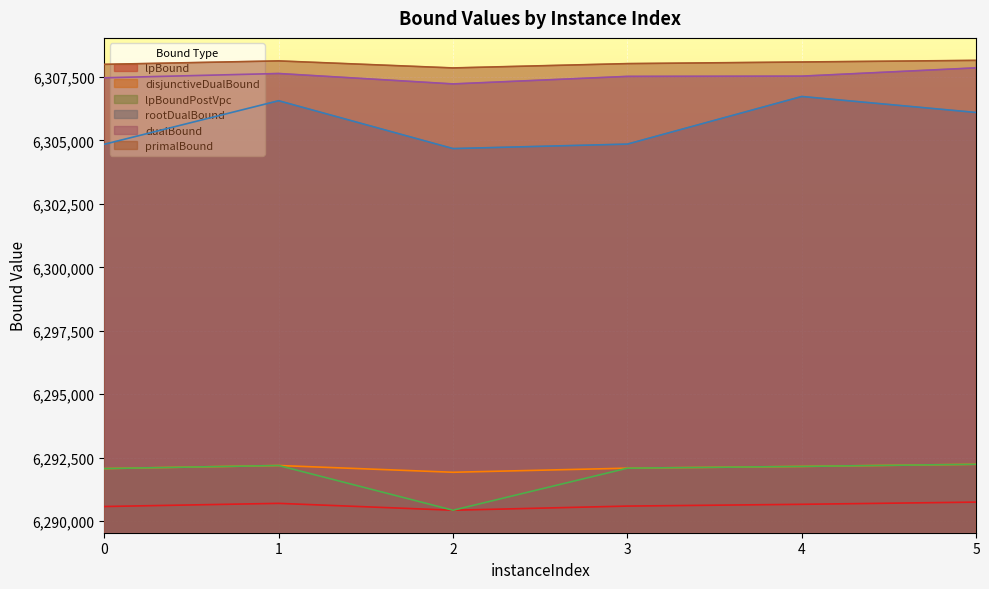

Reading left to right, extract all data points from this chart.

lpBound: 6290575.6	6290699.8	6290429.3	6290592.6	6290662.3	6290749.3
disjunctiveDualBound: 6292070.2	6292191.3	6291925.0	6292086.2	6292155.2	6292240.1
lpBoundPostVpc: 6292070.2	6292191.3	6290429.3	6292086.2	6292155.2	6292240.1
rootDualBound: 6304847.5	6306563.3	6304677.9	6304854.2	6306730.3	6306100.4
dualBound: 6307466.9	6307635.6	6307225.1	6307521.8	6307531.6	6307858.4
primalBound: 6307996.0	6308132.0	6307855.0	6308025.0	6308089.0	6308153.0